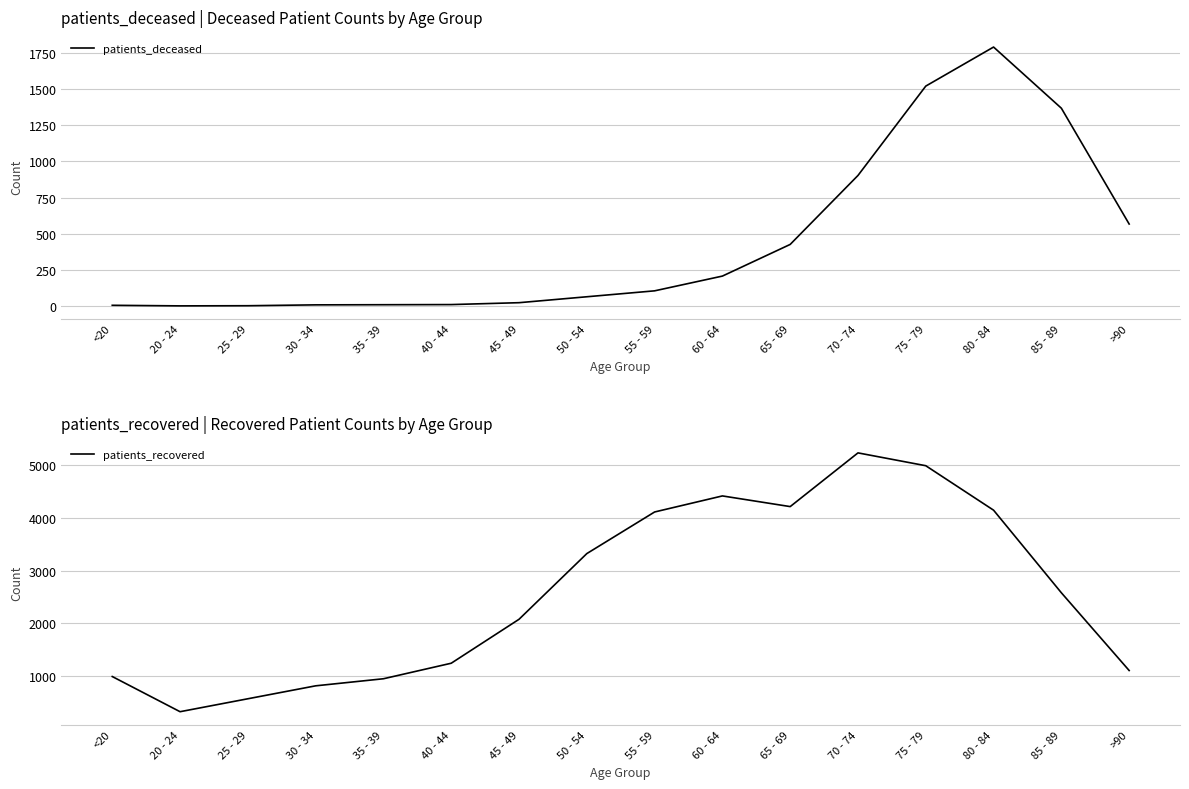

True or false: patients_recovered and patients_deceased intersect in this chart.

False